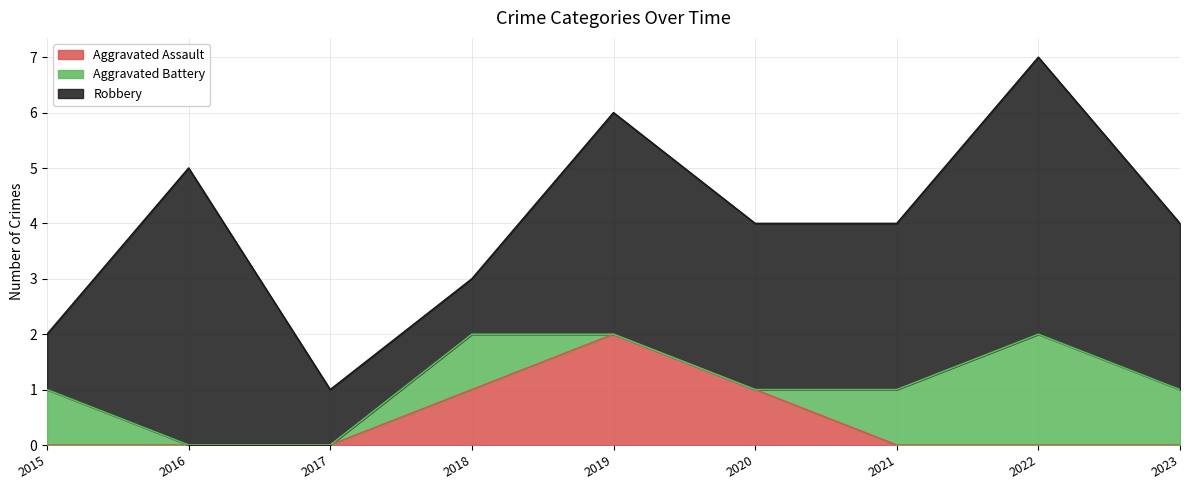

The Robbery series shows 3 at 2023. True or false?

True